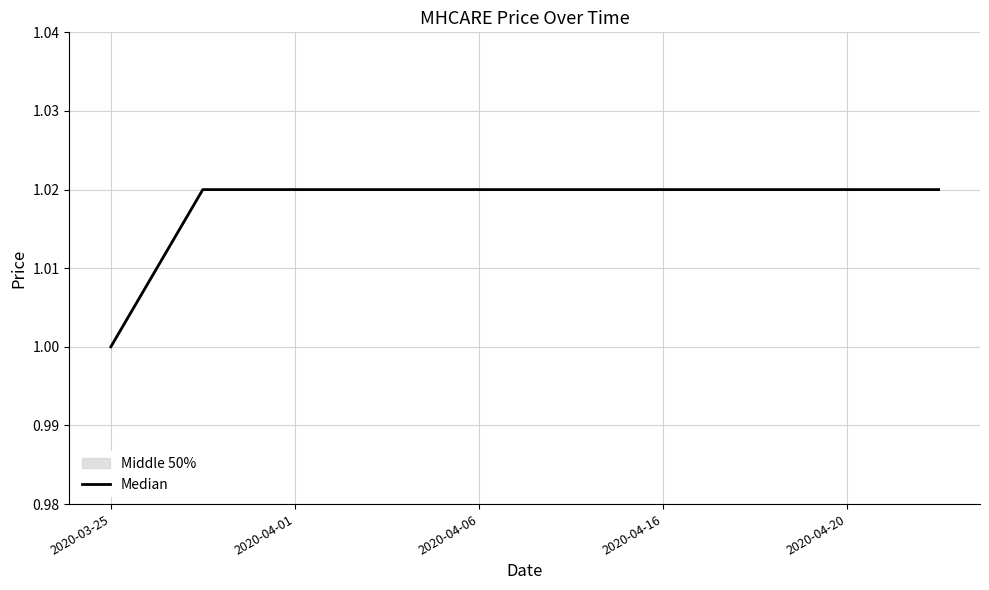

Which category has the lowest value across all series?

2020-03-25